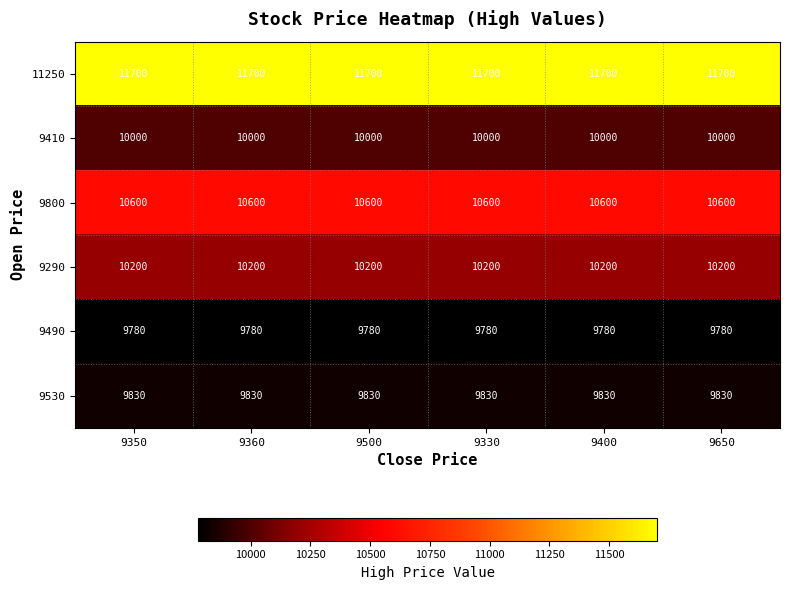

What is the minimum value for 9800?

10600